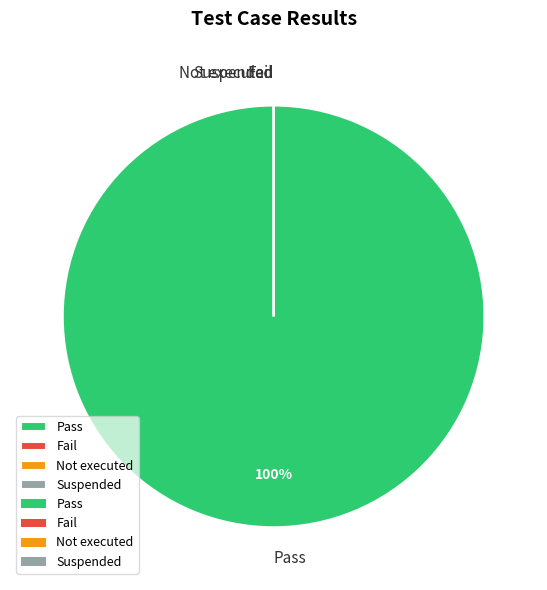

What is the largest slice in the pie chart?

Pass